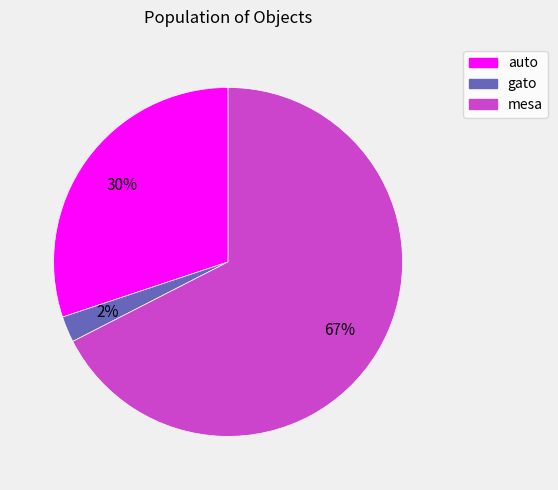

Is it true that gato is 9% of the pie?

False